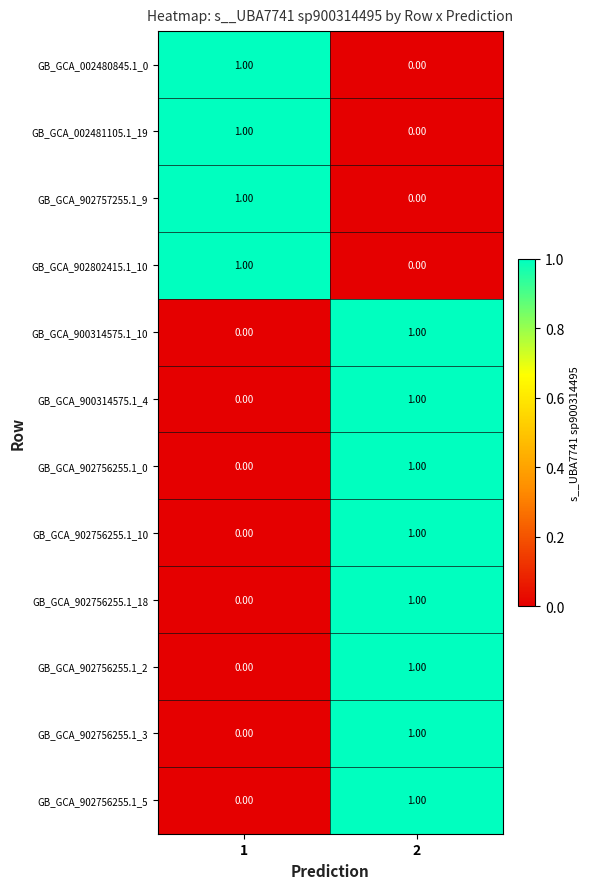

Rank the categories by GB_GCA_902756255.1_3 value from highest to lowest.

2, 1